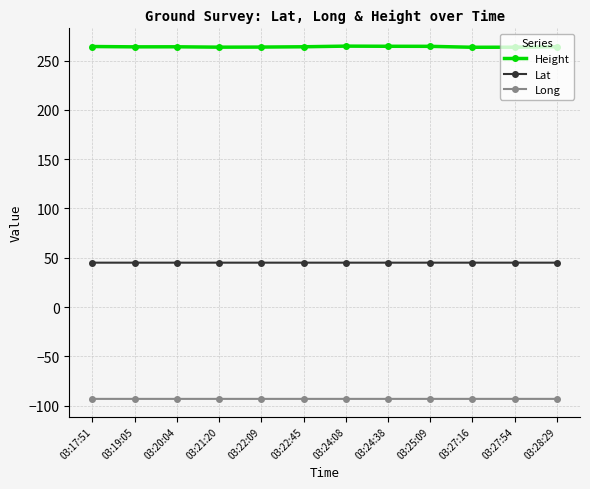

What is the sum of all Height values?

3168.2